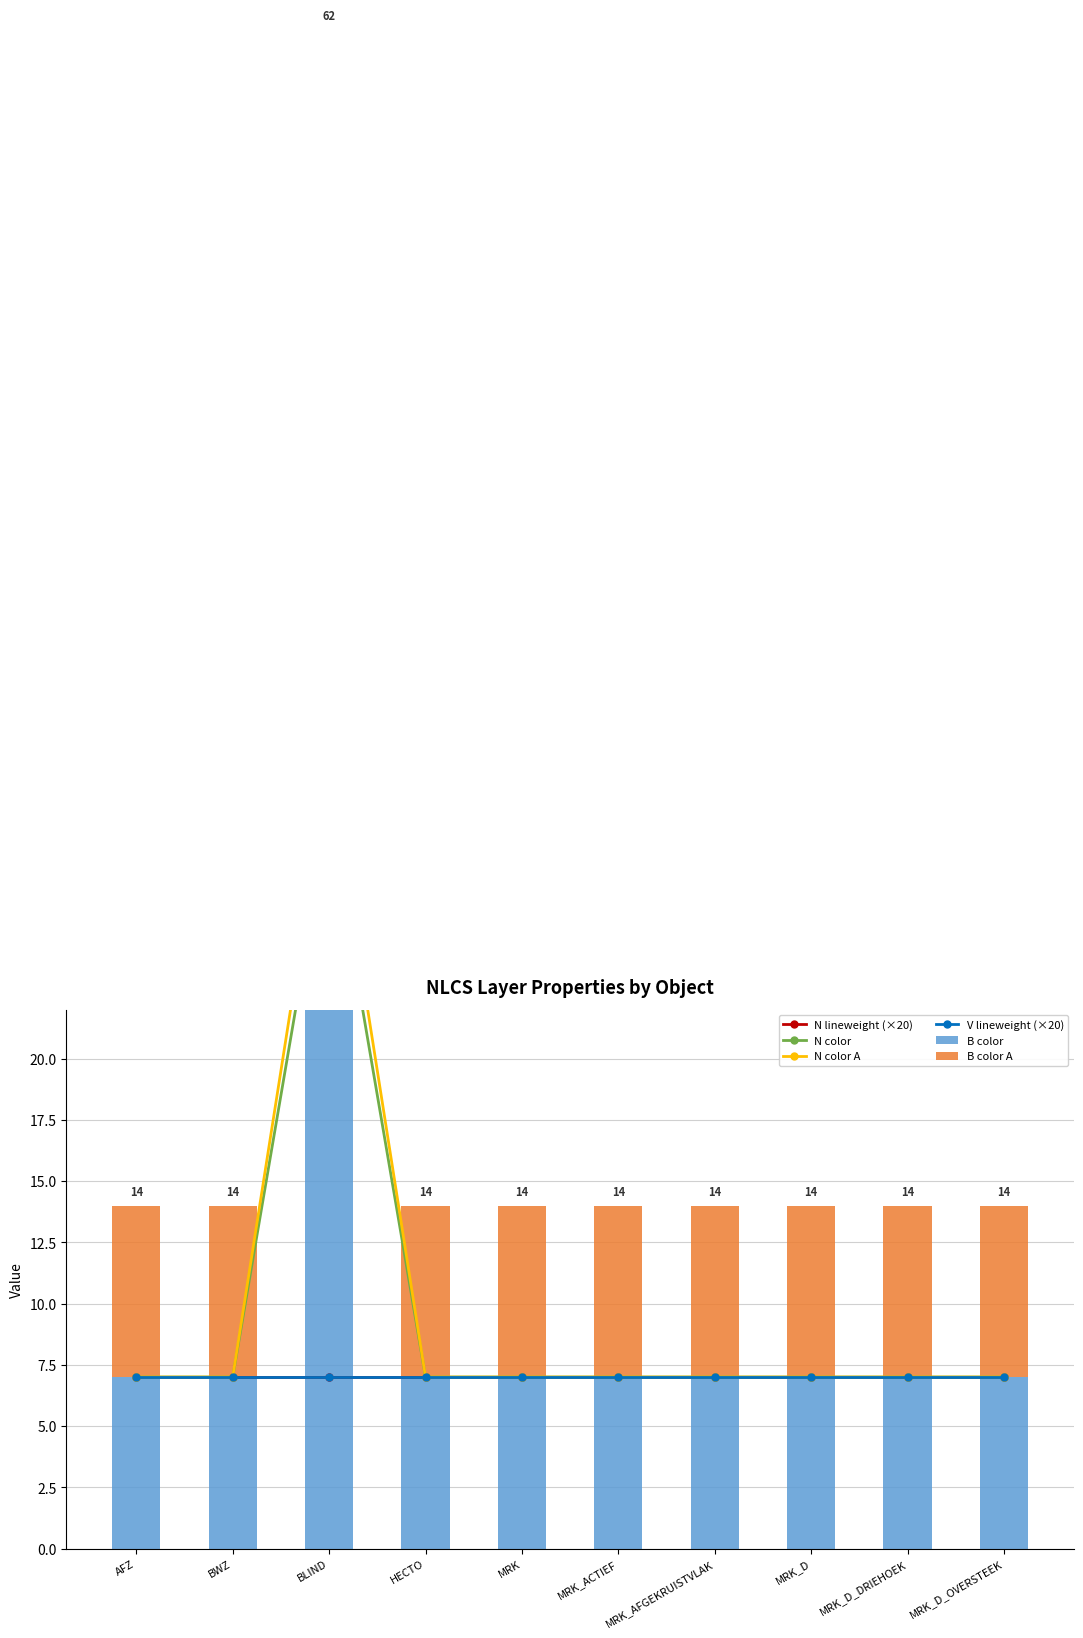

At how many categories does at least one series exceed 21?

1